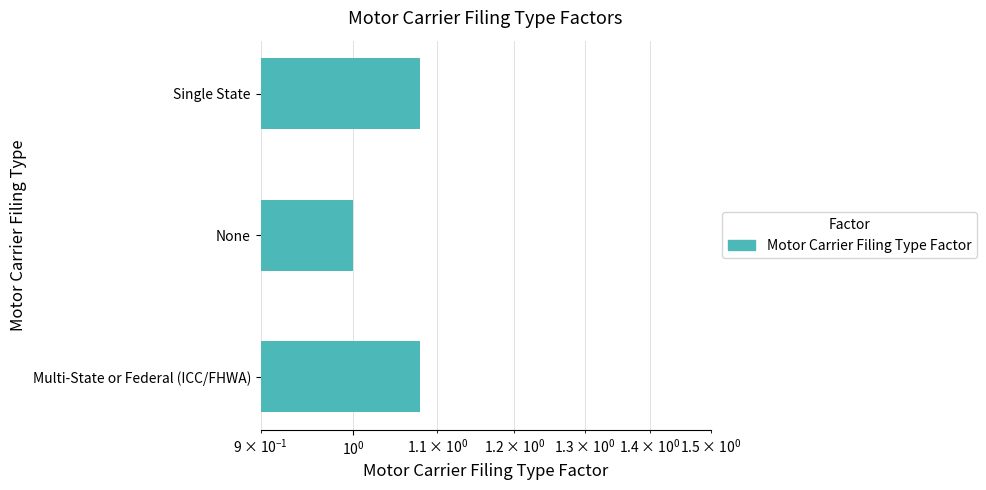

Approximately how many times larger is the value at Single State compared to Multi-State or Federal (ICC/FHWA)?

1.0